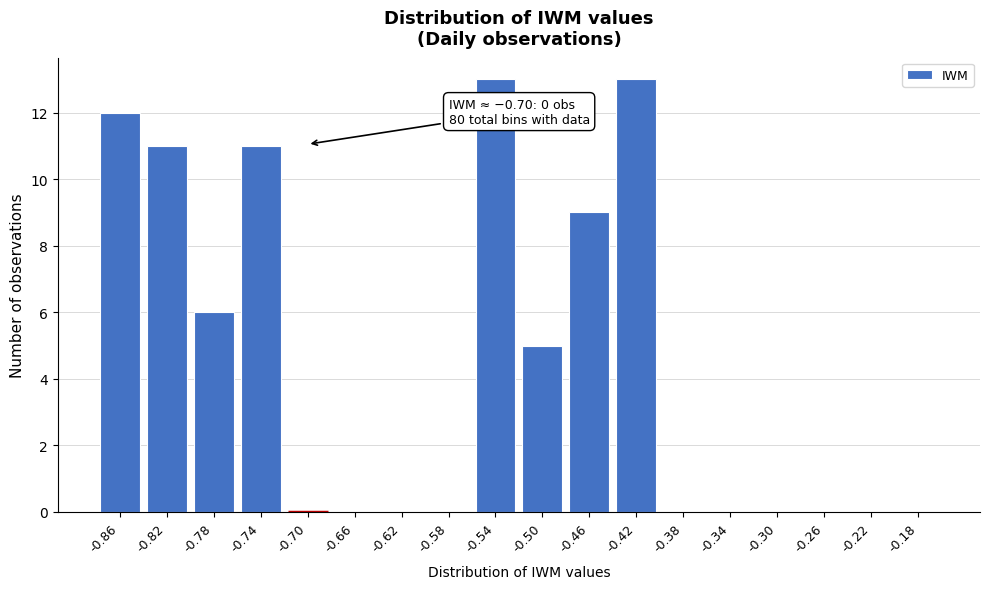

Reading left to right, extract all data points from this chart.

-0.86=12	-0.82=11	-0.78=6	-0.74=11	-0.70=0	-0.66=0	-0.62=0	-0.58=0	-0.54=13	-0.50=5	-0.46=9	-0.42=13	-0.38=0	-0.34=0	-0.30=0	-0.26=0	-0.22=0	-0.18=0